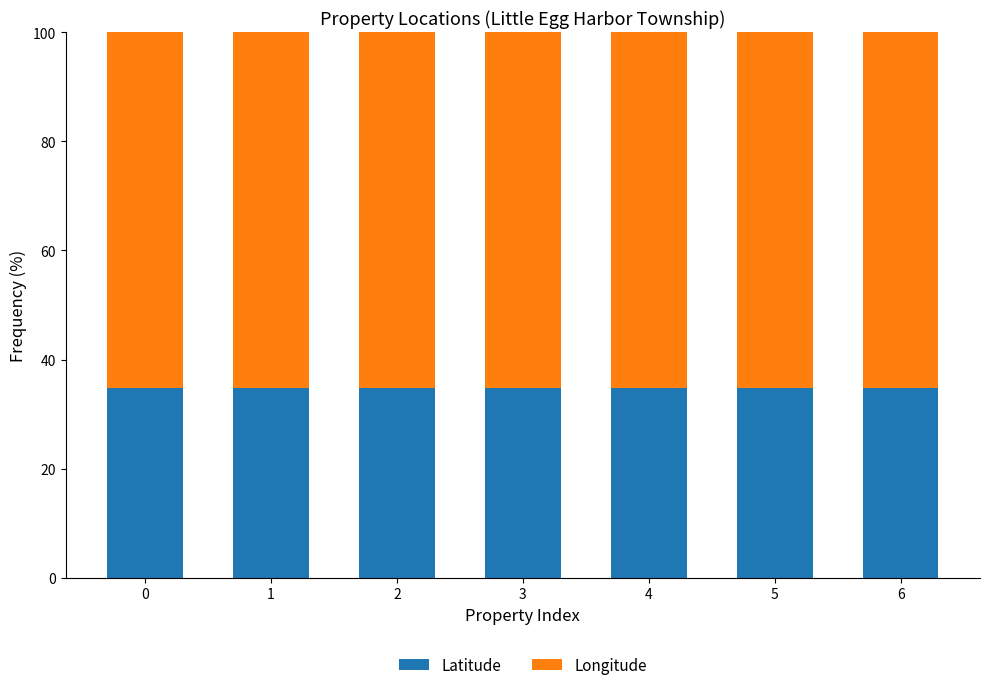

True or false: Latitude has a value of 34.7 at 6.

True